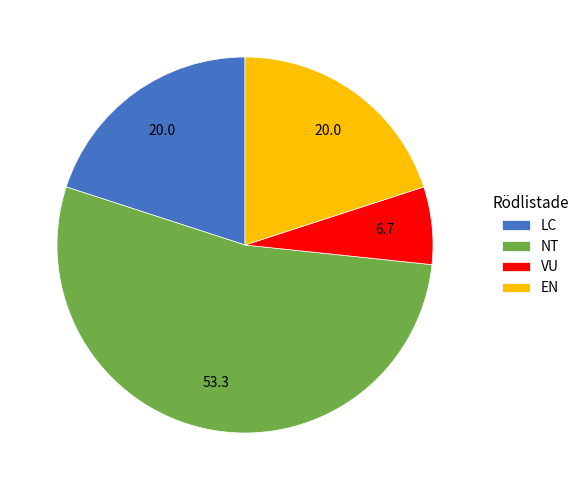

Is EN the majority of the pie?

No